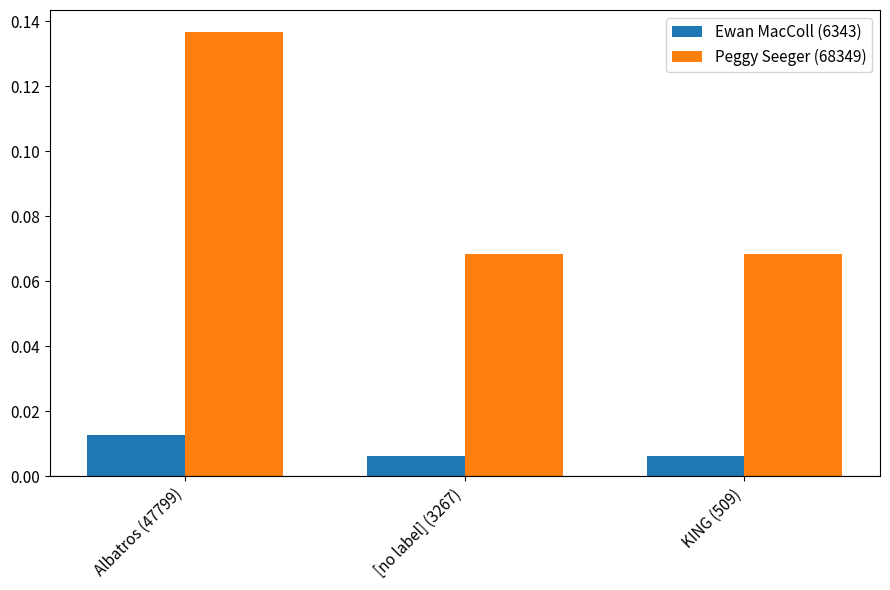

What are all the series names shown in the legend?

Ewan MacColl (6343), Peggy Seeger (68349)